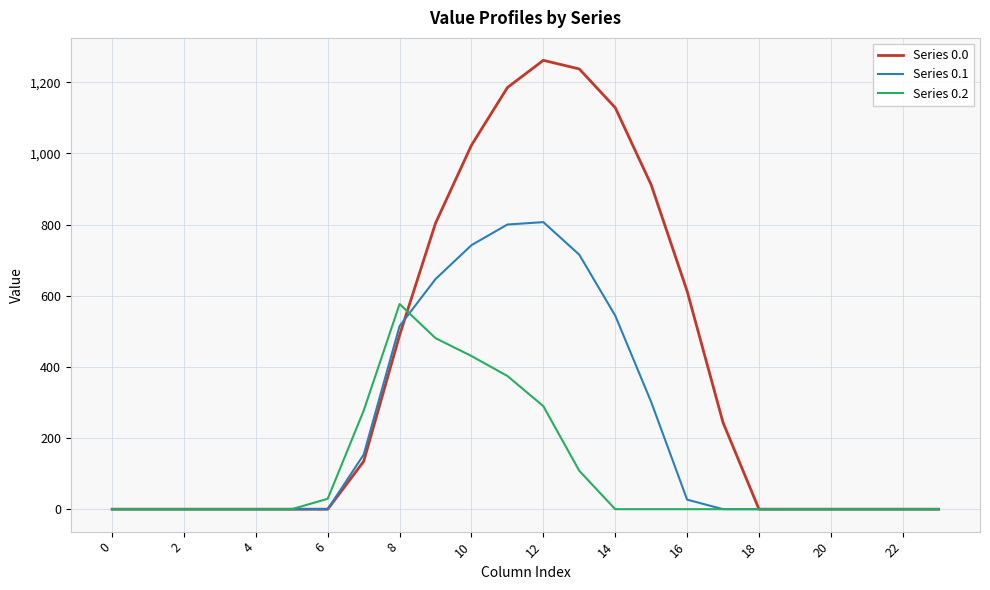

Reading right to left, extract all data points from this chart.

Series 0.0: 0.0	0.0	0.0	0.0	0.0	0.0	243.5	613.0	911.8	1128.6	1237.4	1261.6	1185.2	1023.2	804.0	489.3	134.3	0.0	0.0	0.0	0.0	0.0	0.0	0.0
Series 0.1: 0.0	0.0	0.0	0.0	0.0	0.0	0.0	26.8	301.4	544.1	715.3	806.9	800.2	742.1	646.9	514.8	153.2	0.0	0.0	0.0	0.0	0.0	0.0	0.0
Series 0.2: 0.0	0.0	0.0	0.0	0.0	0.0	0.0	0.0	0.0	0.0	107.8	289.5	374.4	430.5	480.7	576.6	276.9	29.3	0.0	0.0	0.0	0.0	0.0	0.0